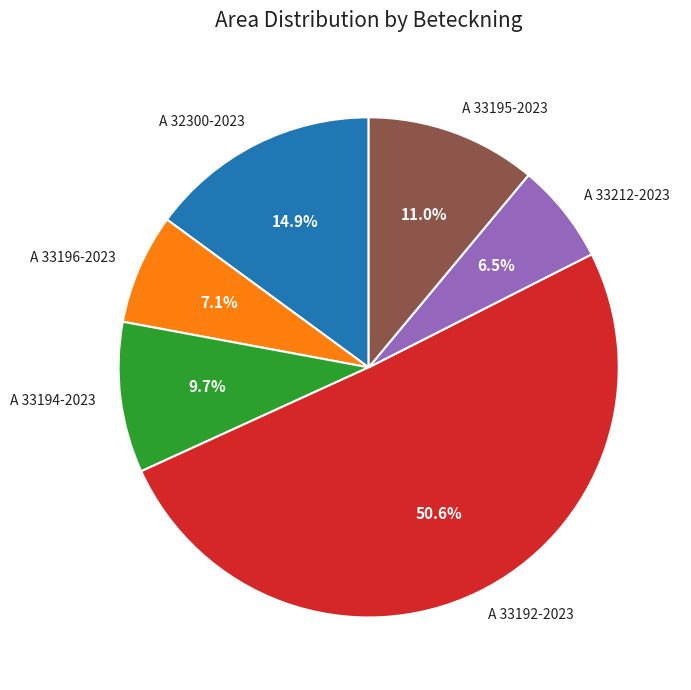

Which slice represents more than half of the pie?

A 33192-2023